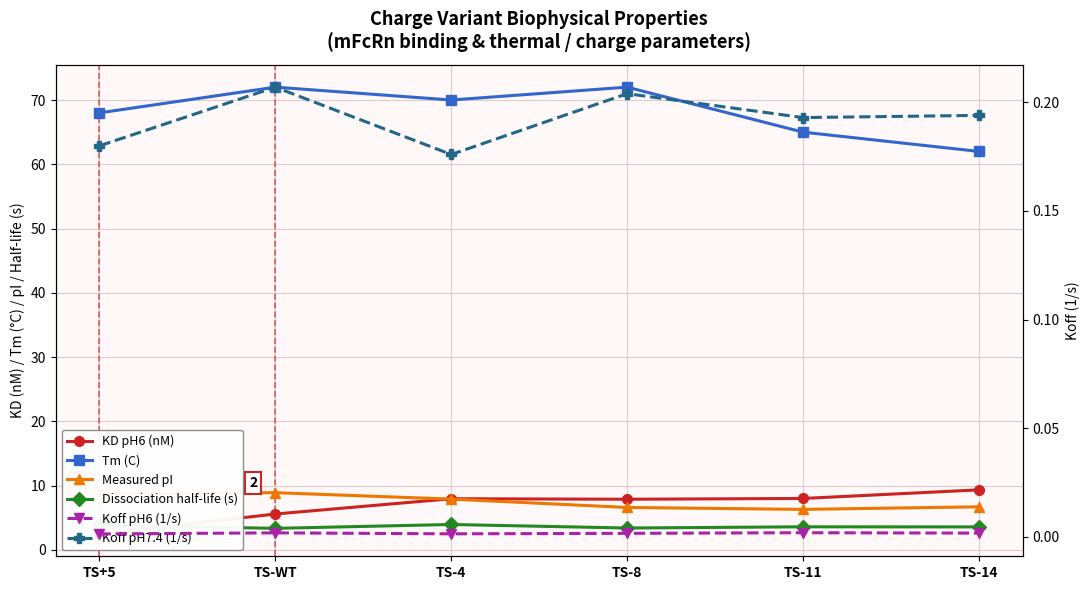

What is the label of the 5th point from the right?

TS-WT